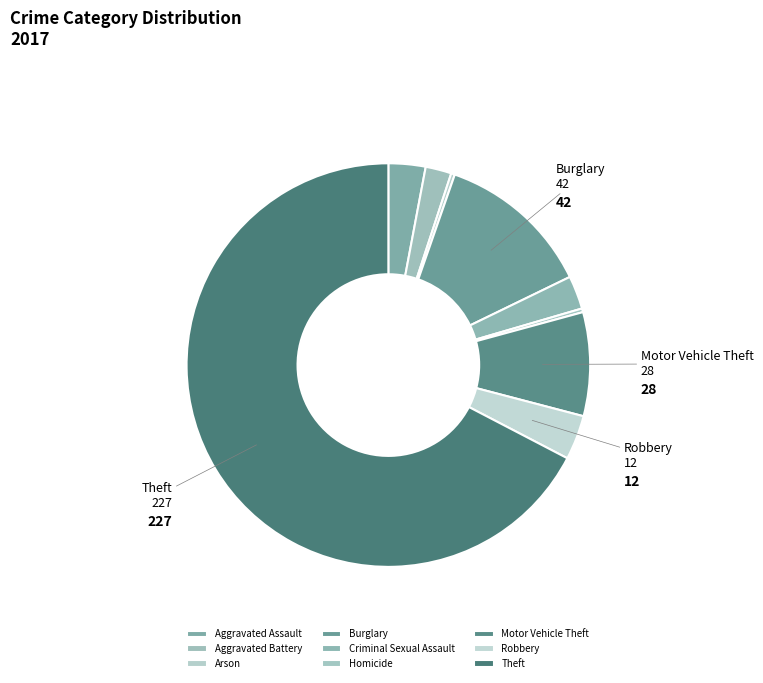

How many segments does this pie chart have?

9